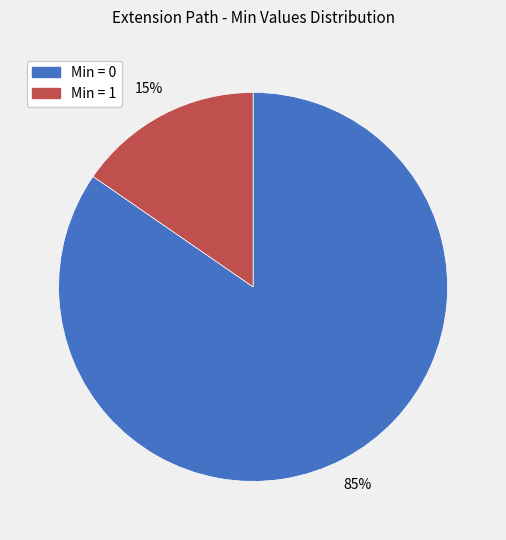

Does any single category account for the majority?

Yes